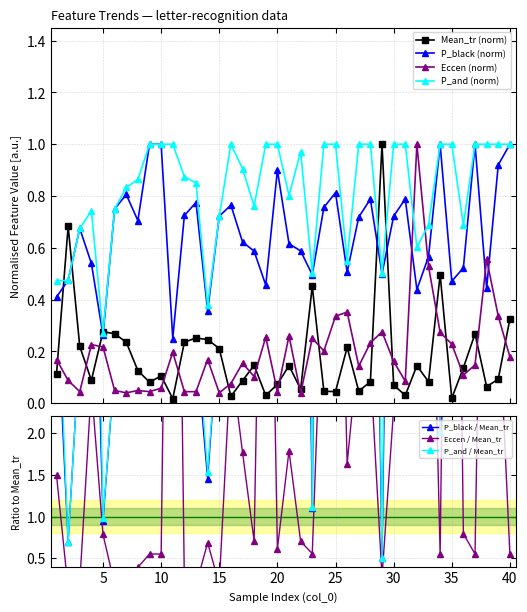

At how many categories does at least one series exceed 0?

40